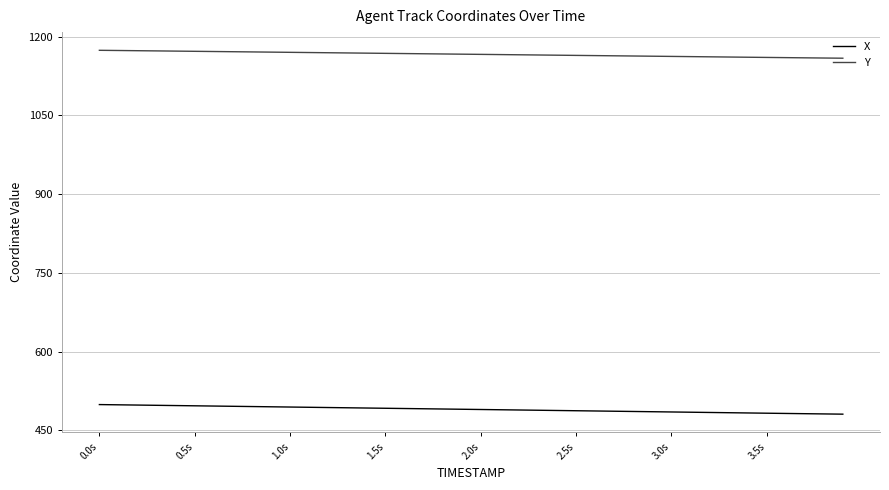

True or false: Y and X intersect in this chart.

False